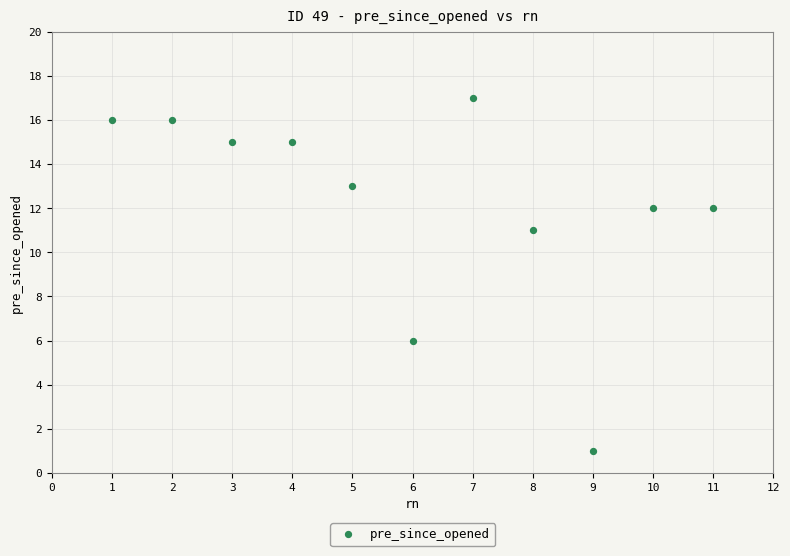

What Y value in the scatter plot is closest to 9?

11